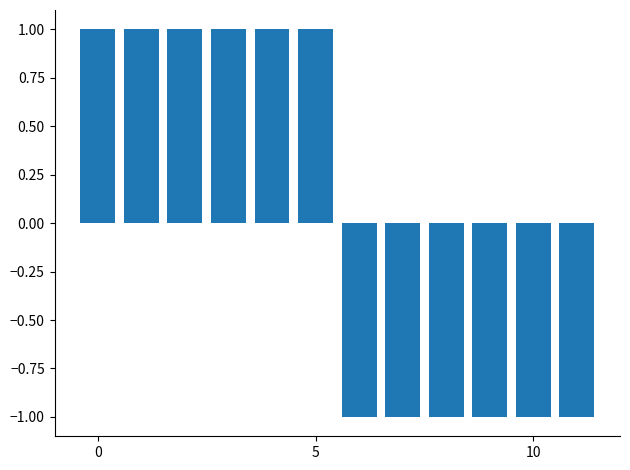

What is the value of the 10th bar from the left?

-1